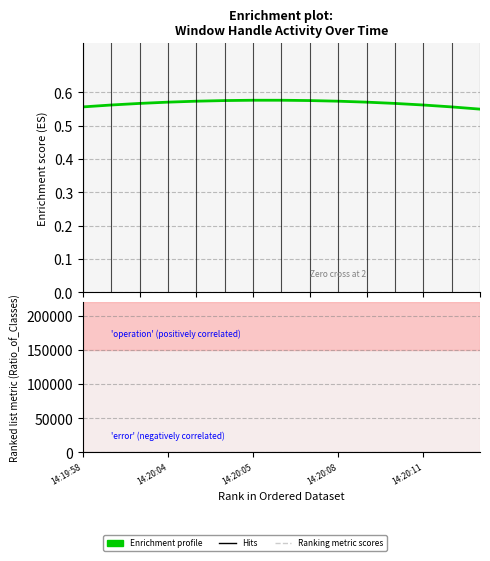

List the series in order of their peak value, highest first.

Ranking metric scores, Enrichment profile